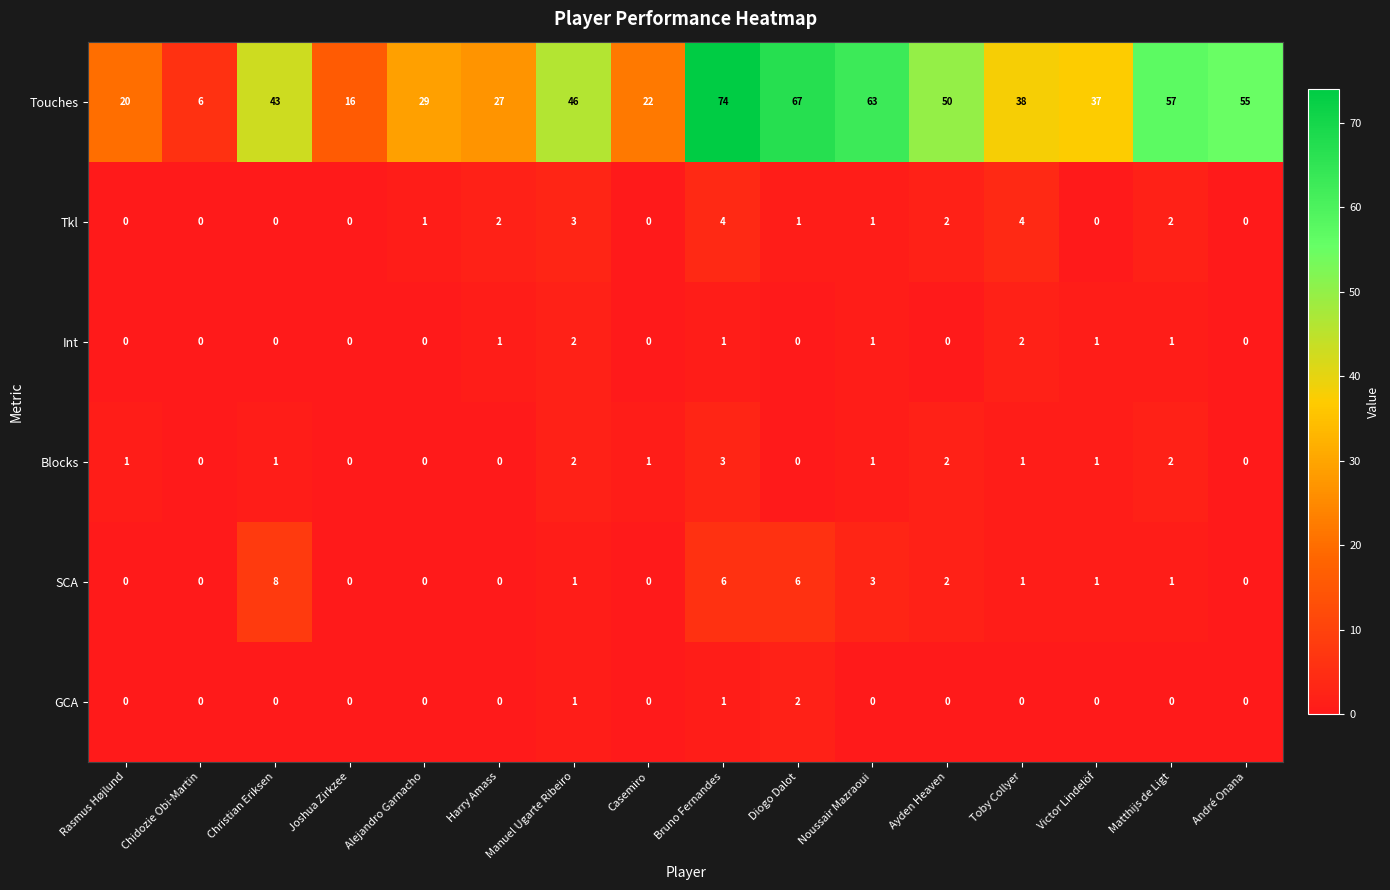

True or false: Touches has a value of 27 at Harry Amass.

True